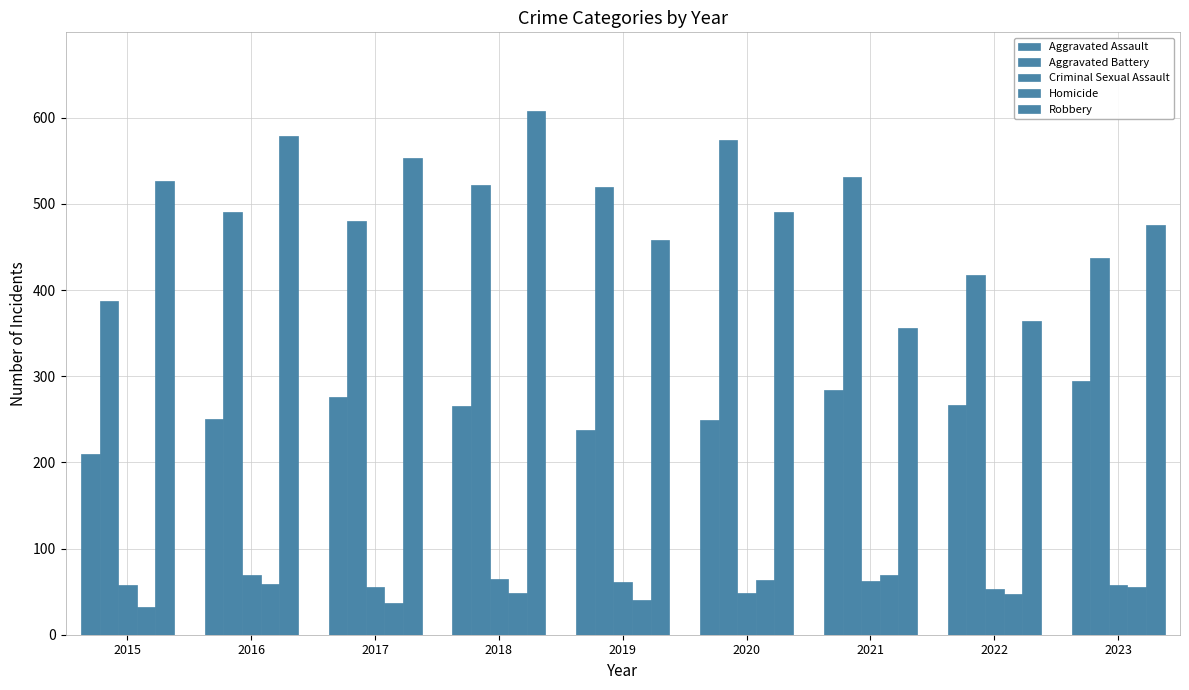

Is it true that Robbery equals 515 at 2022?

False